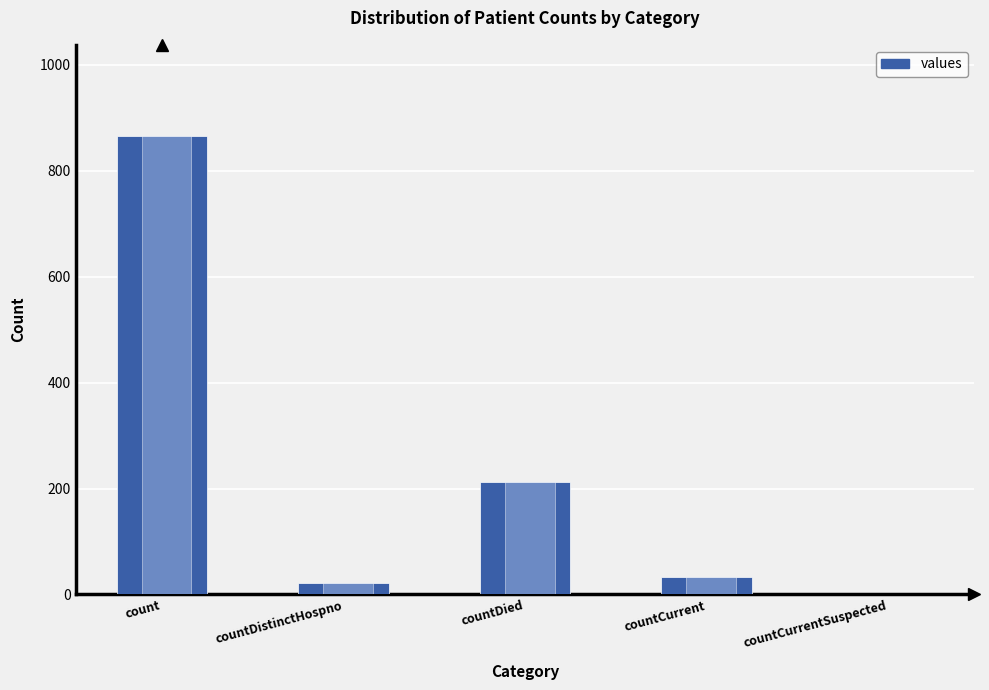

Count the number of categories in the chart.

5